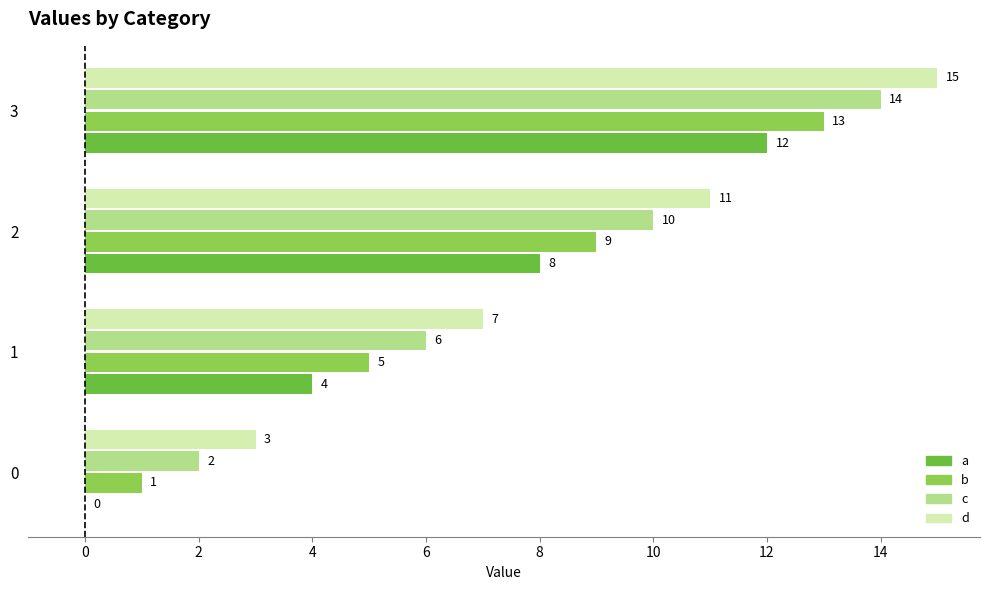

True or false: b has a value of 9 at 2.

True